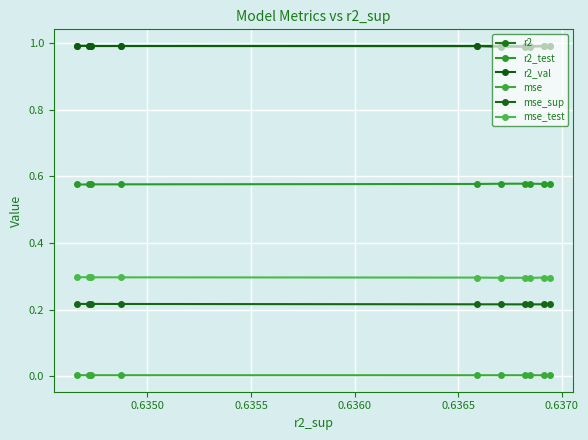

Is it true that r2 equals 1.0 at 0.6365?

True